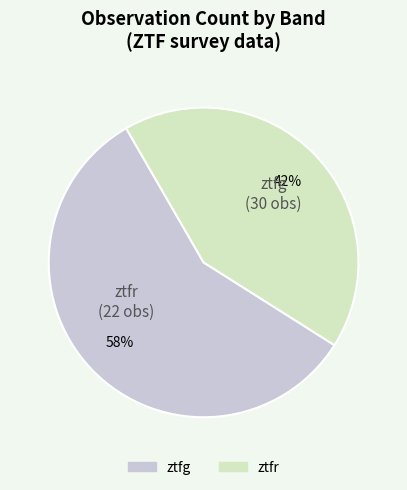

Approximately how many times larger is the value at ztfr compared to ztfg?

0.7